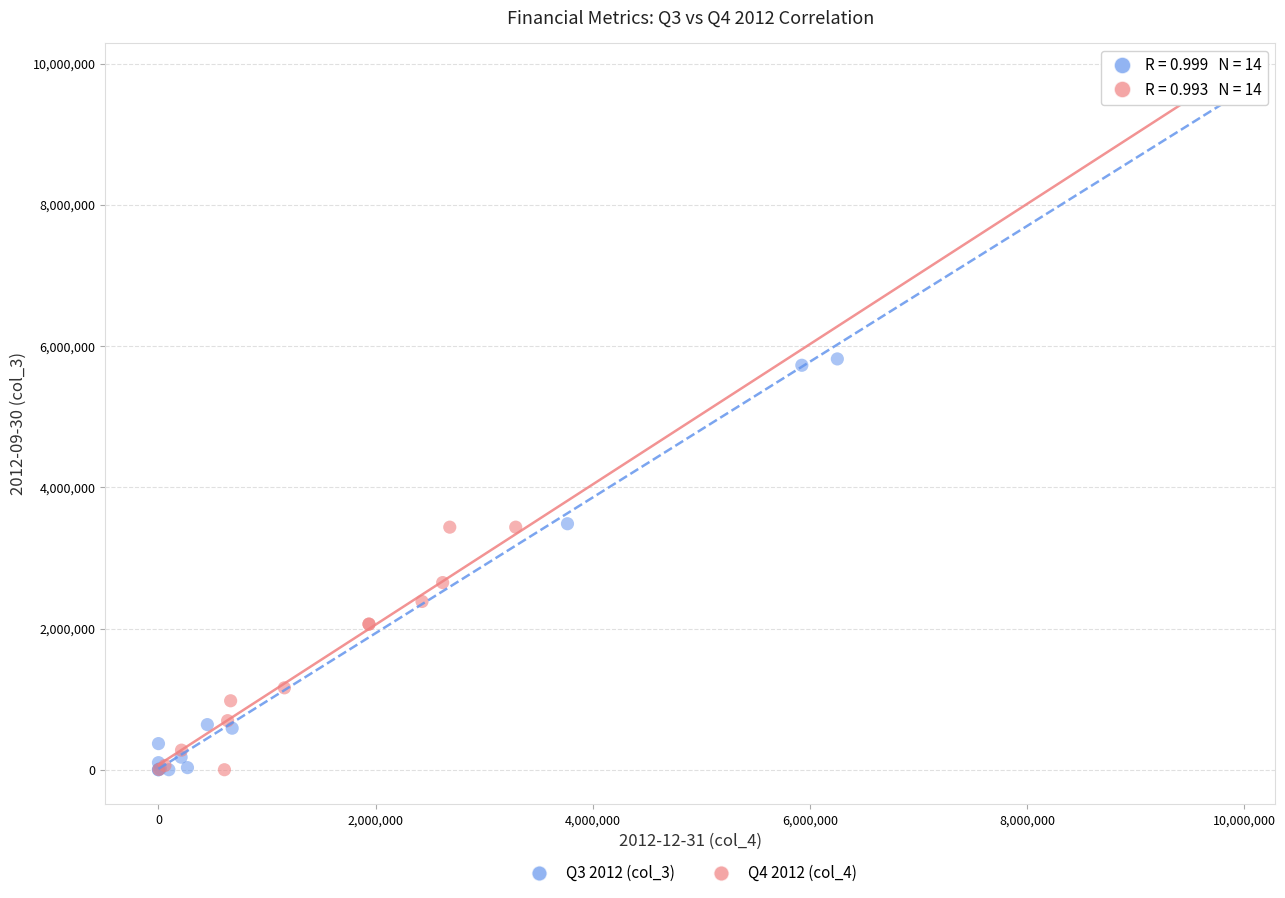

What are all the series names shown in the legend?

Q3 2012 (col_3), Q4 2012 (col_4)